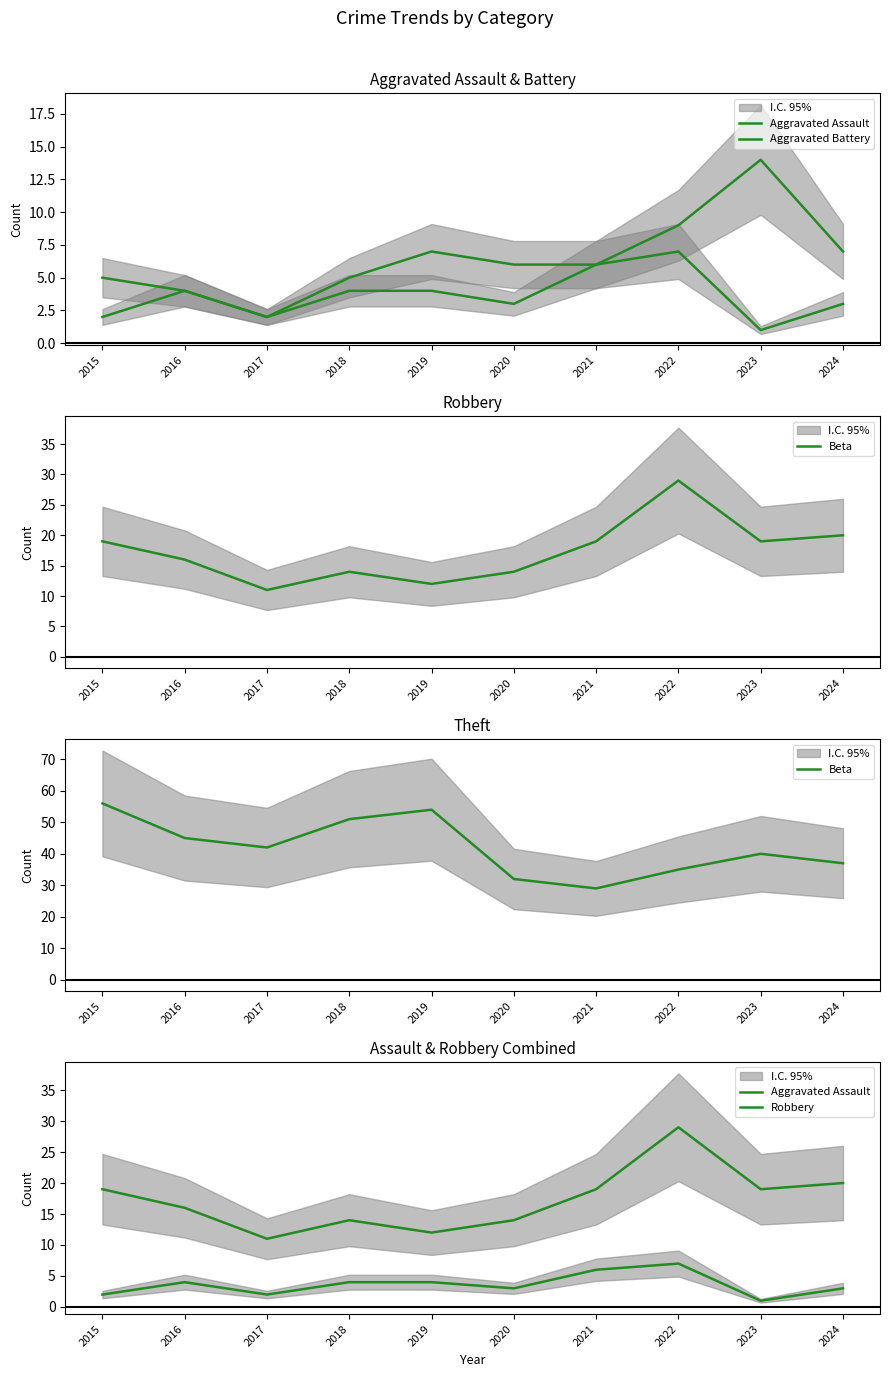

Reading left to right, extract all data points from this chart.

Aggravated Assault: 2015=2	2016=4	2017=2	2018=4	2019=4	2020=3	2021=6	2022=7	2023=1	2024=3
Aggravated Battery: 2015=5	2016=4	2017=2	2018=5	2019=7	2020=6	2021=6	2022=9	2023=14	2024=7
Beta: 2015=56	2016=45	2017=42	2018=51	2019=54	2020=32	2021=29	2022=35	2023=40	2024=37
Robbery: 2015=19	2016=16	2017=11	2018=14	2019=12	2020=14	2021=19	2022=29	2023=19	2024=20